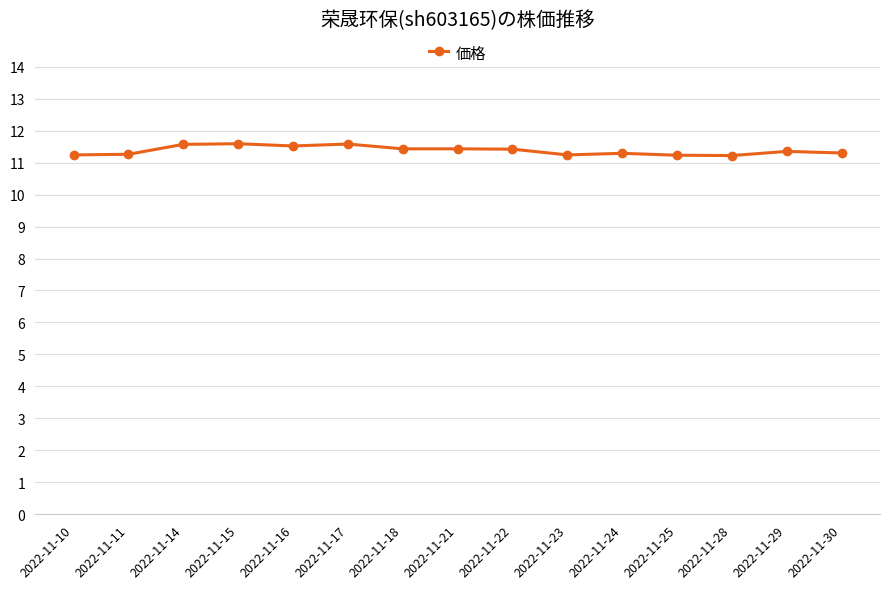

What is the maximum value shown in the chart?

11.6